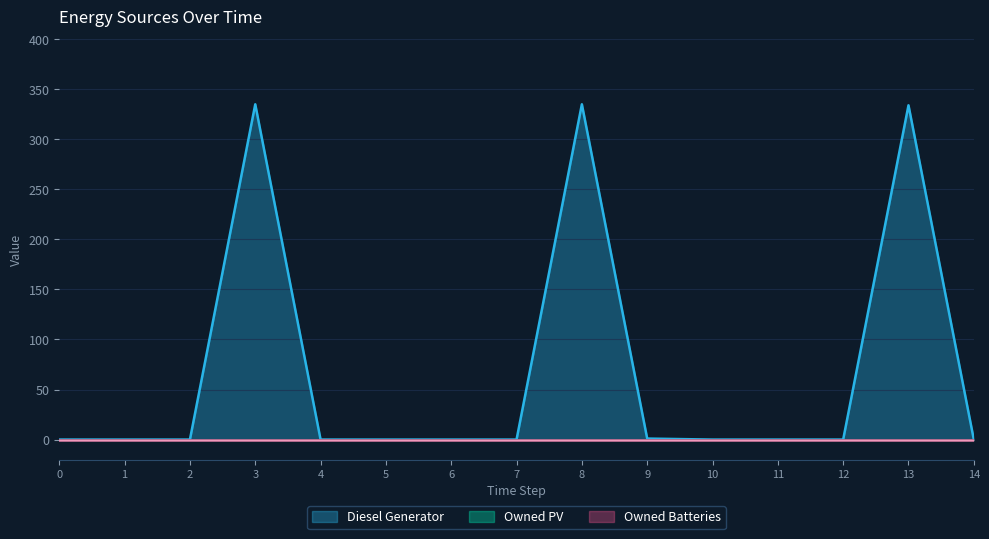

In Diesel Generator, how many points are higher than both neighbors (excluding endpoints)?

3